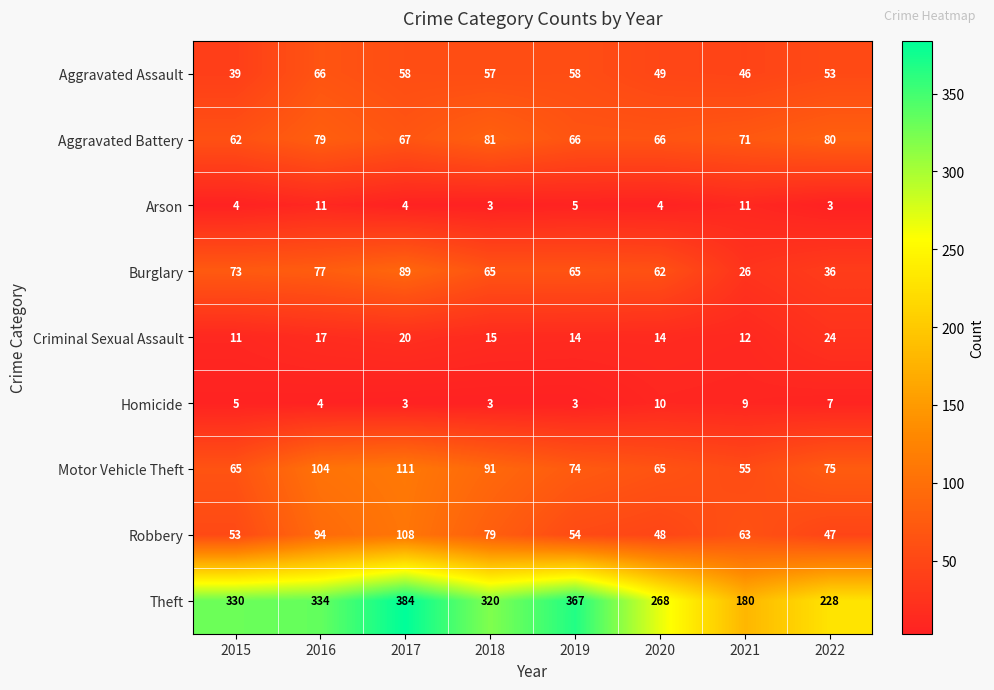

Between 2016 and 2020, which series saw the biggest shift?

Theft